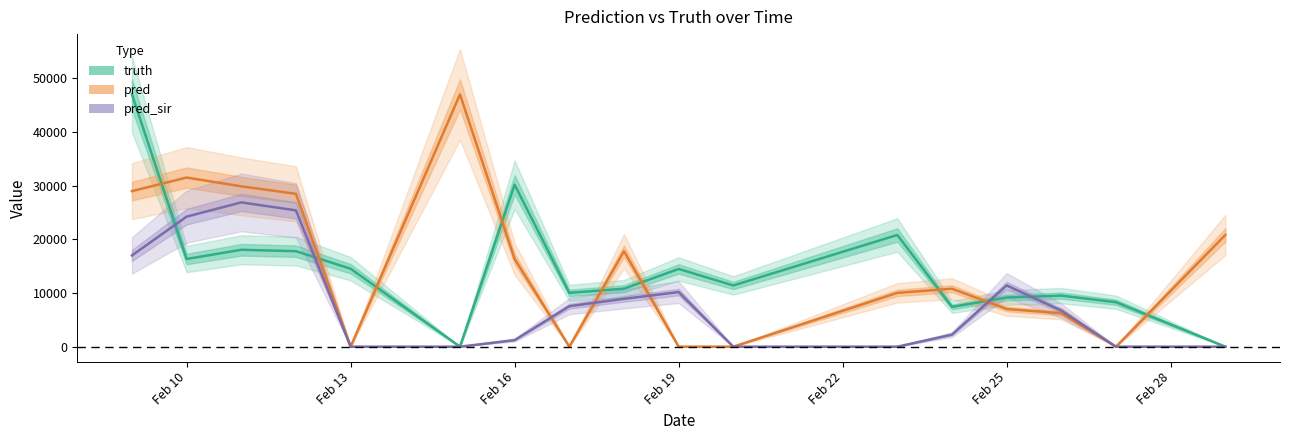

How many data points in truth are less than 11412?

8